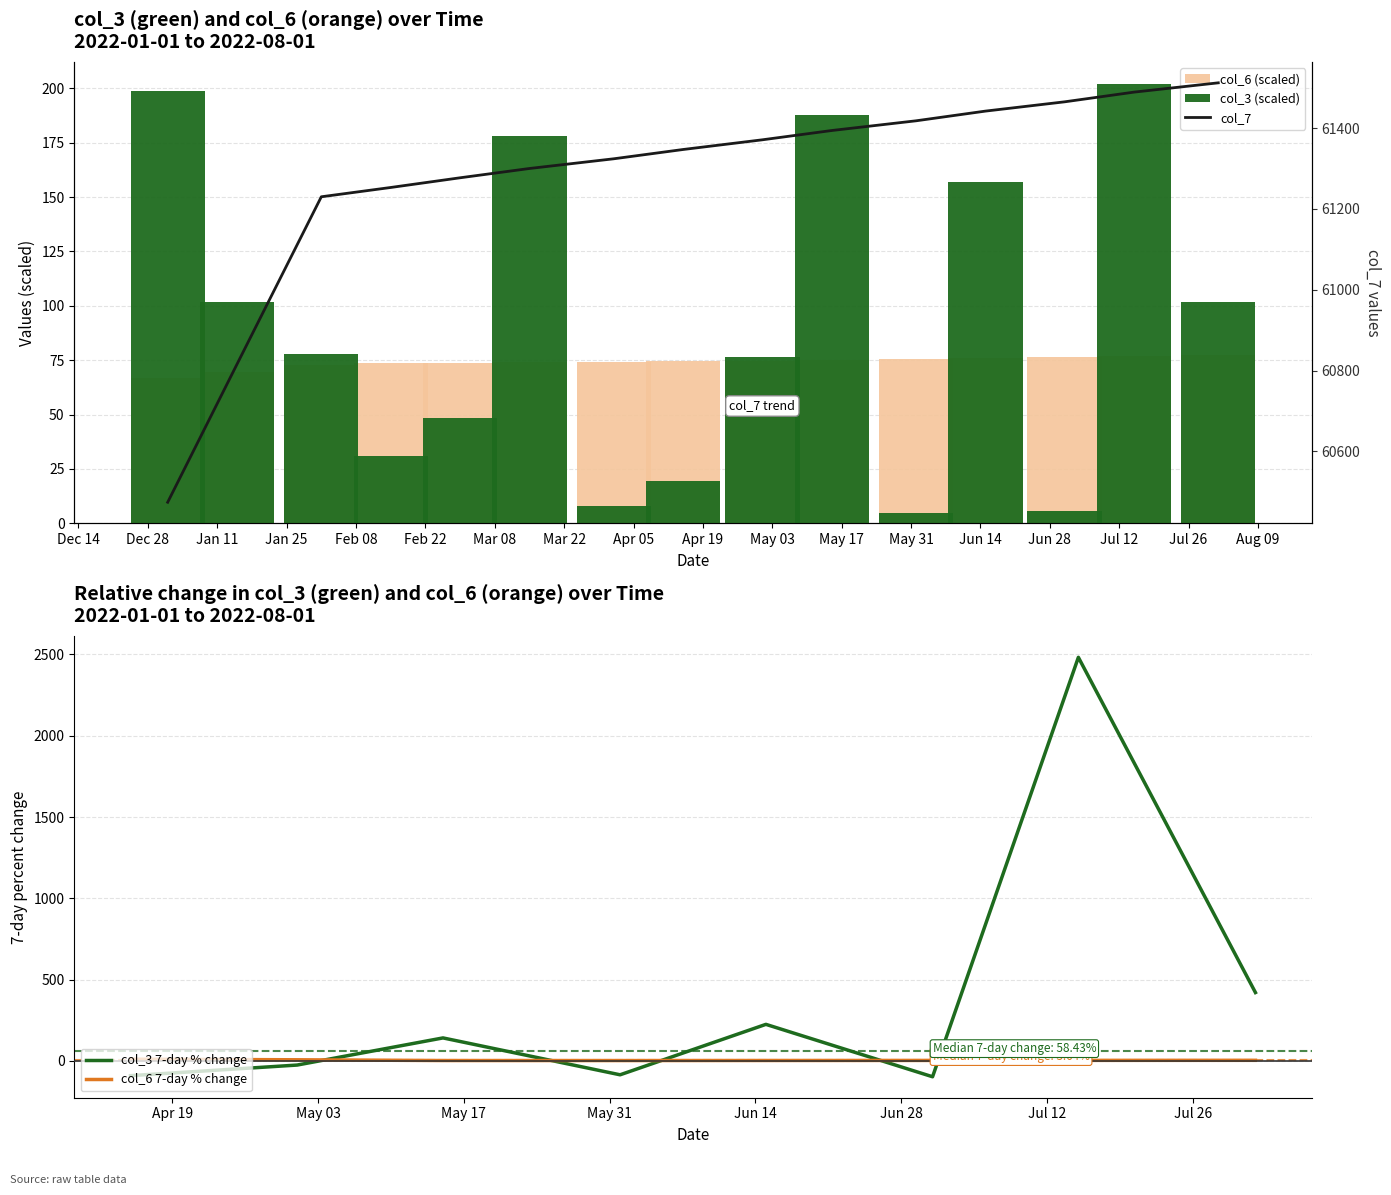

How many groups of bars are there?

15